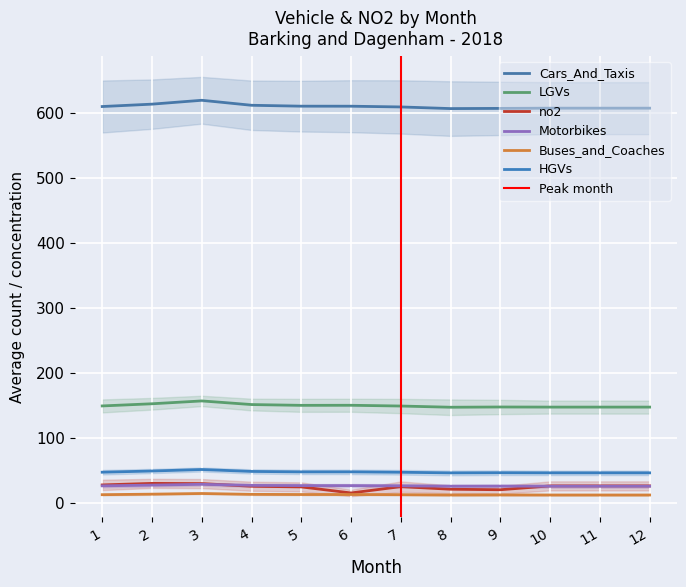

In Buses_and_Coaches, how many points are lower than both neighbors (excluding endpoints)?

2